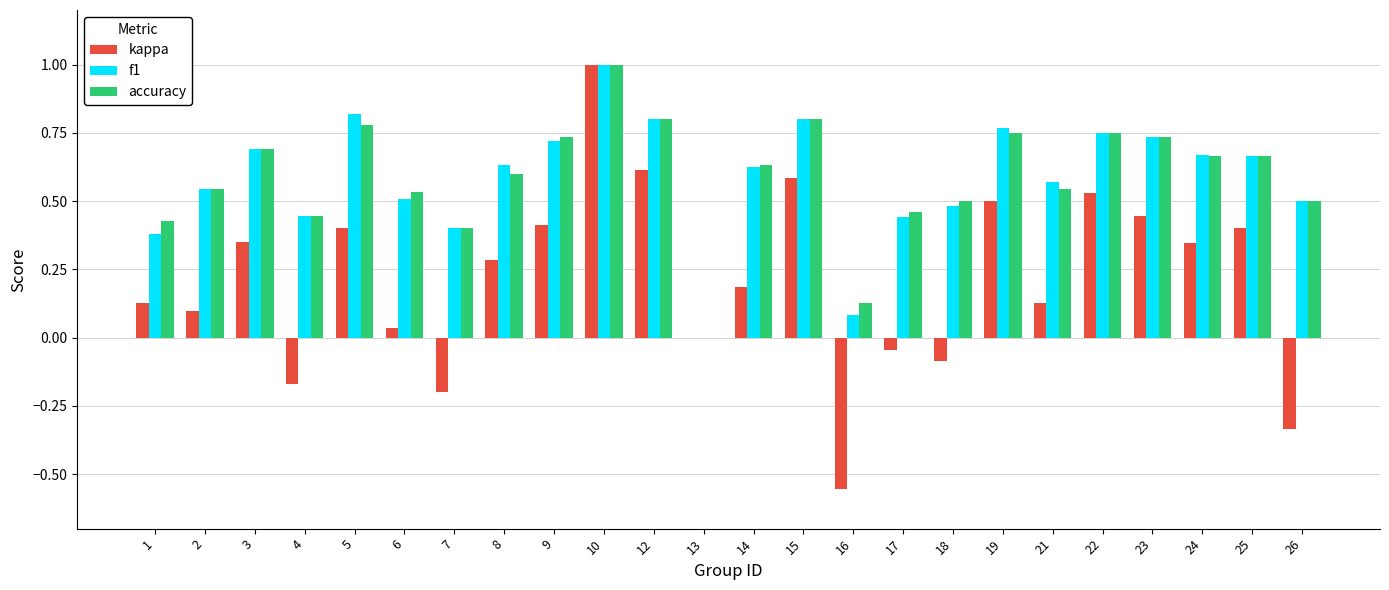

Does the chart contain stacked bars?

No